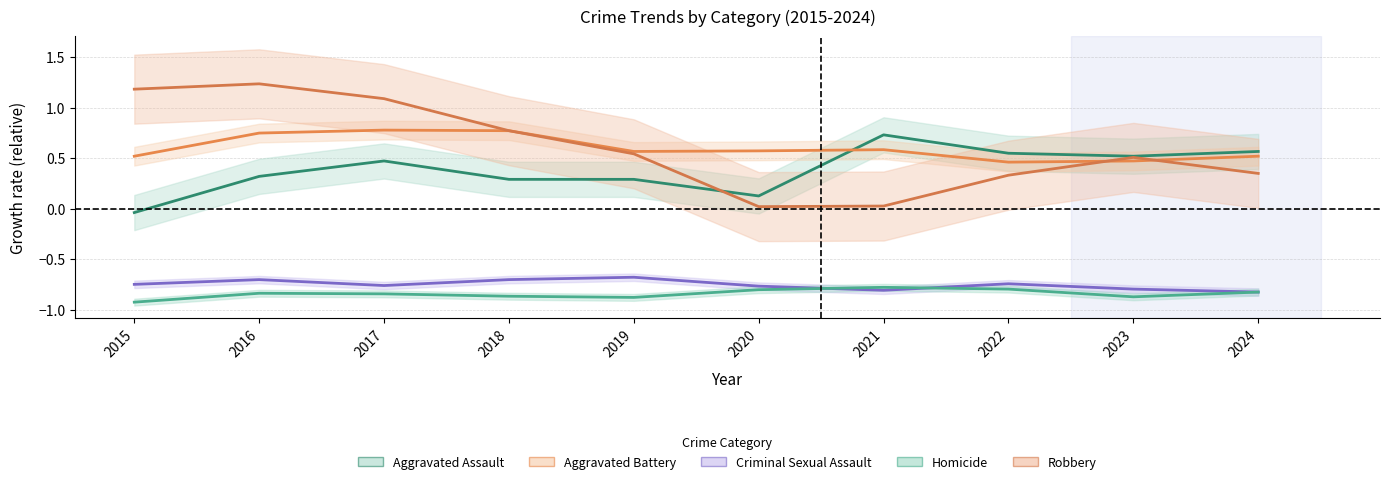

True or false: Aggravated Assault has a value of 0.5 at 2019.

False